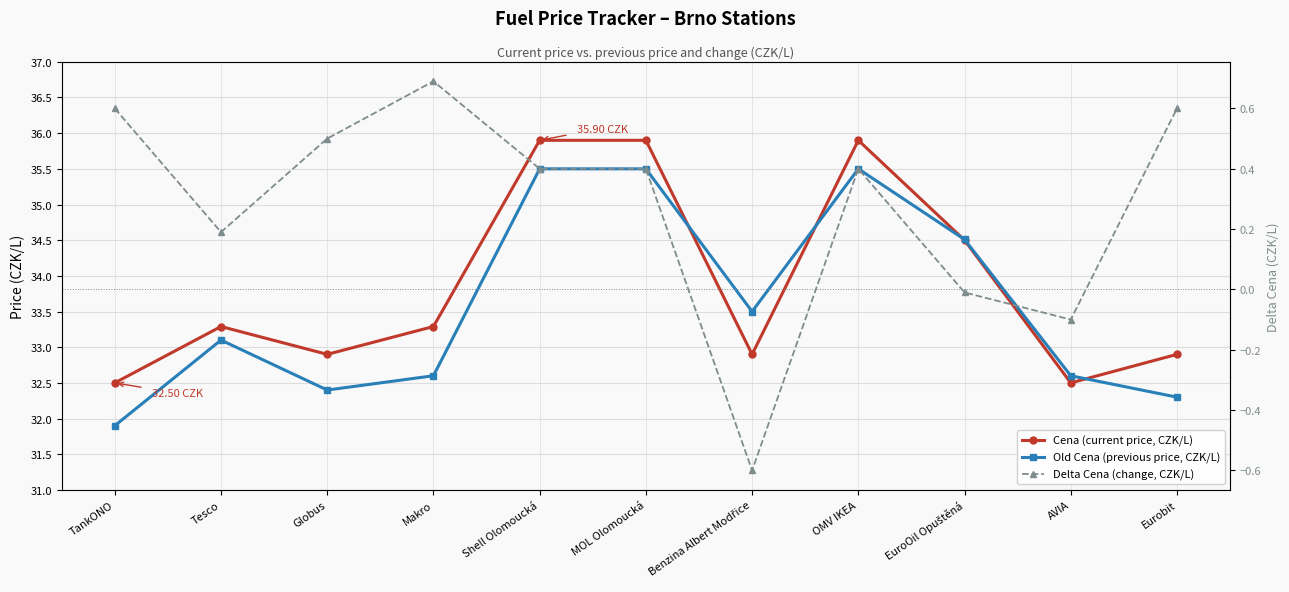

True or false: Cena (current price, CZK/L) has a value of 14.3 at Makro.

False